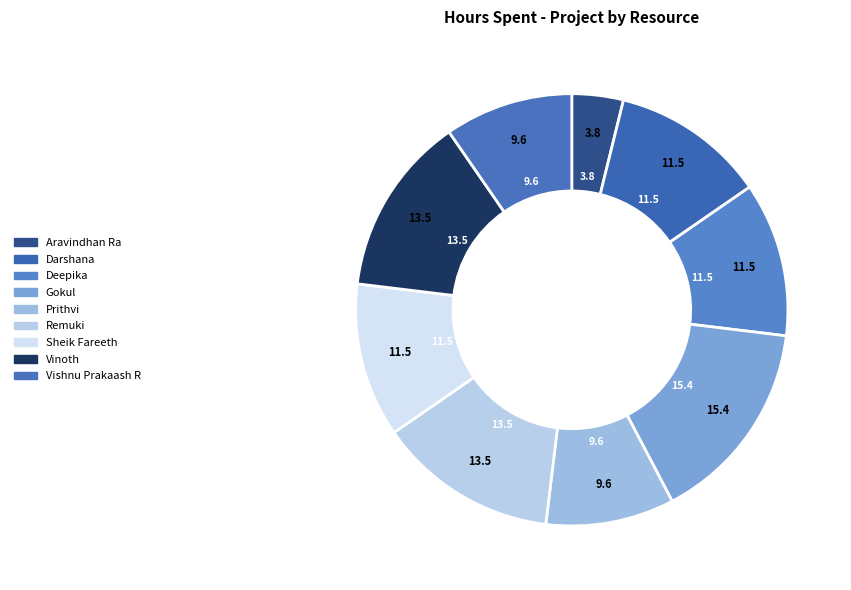

What is the total percentage of Sheik Fareeth and Prithvi?

21.2%